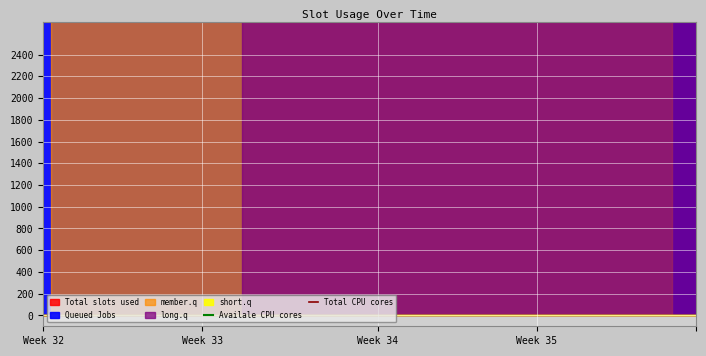

Where is Availale CPU cores nearest to the value 2000?

Week 32